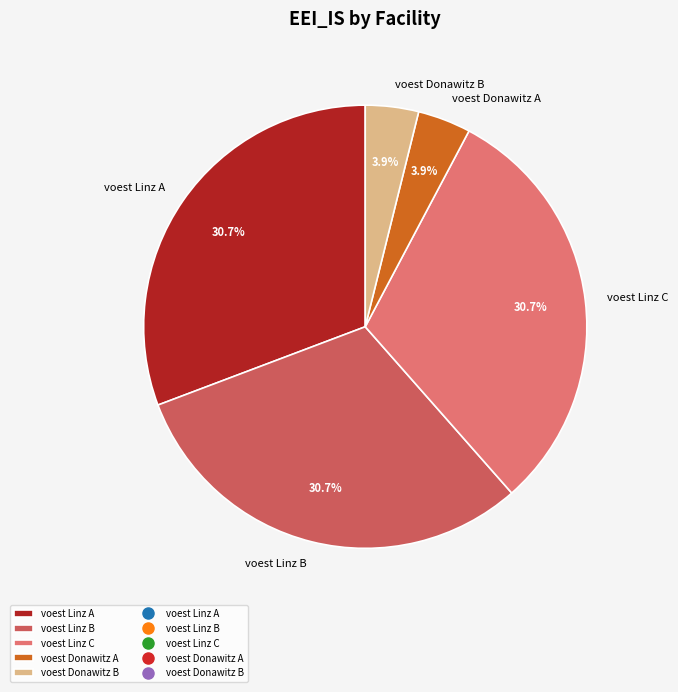

To the nearest percent, what is the average slice percentage?

20%